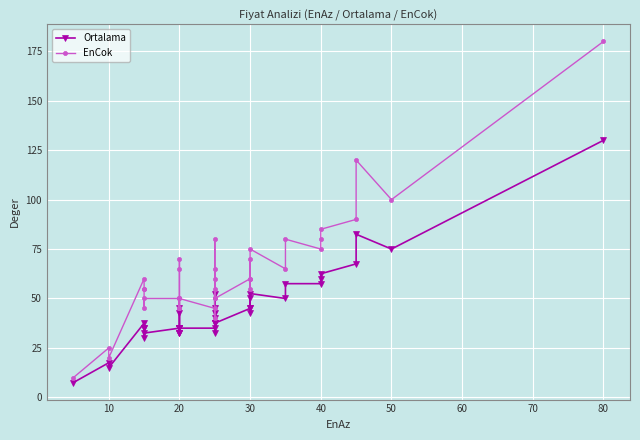

What is the sum of all EnCok values?

2480.0